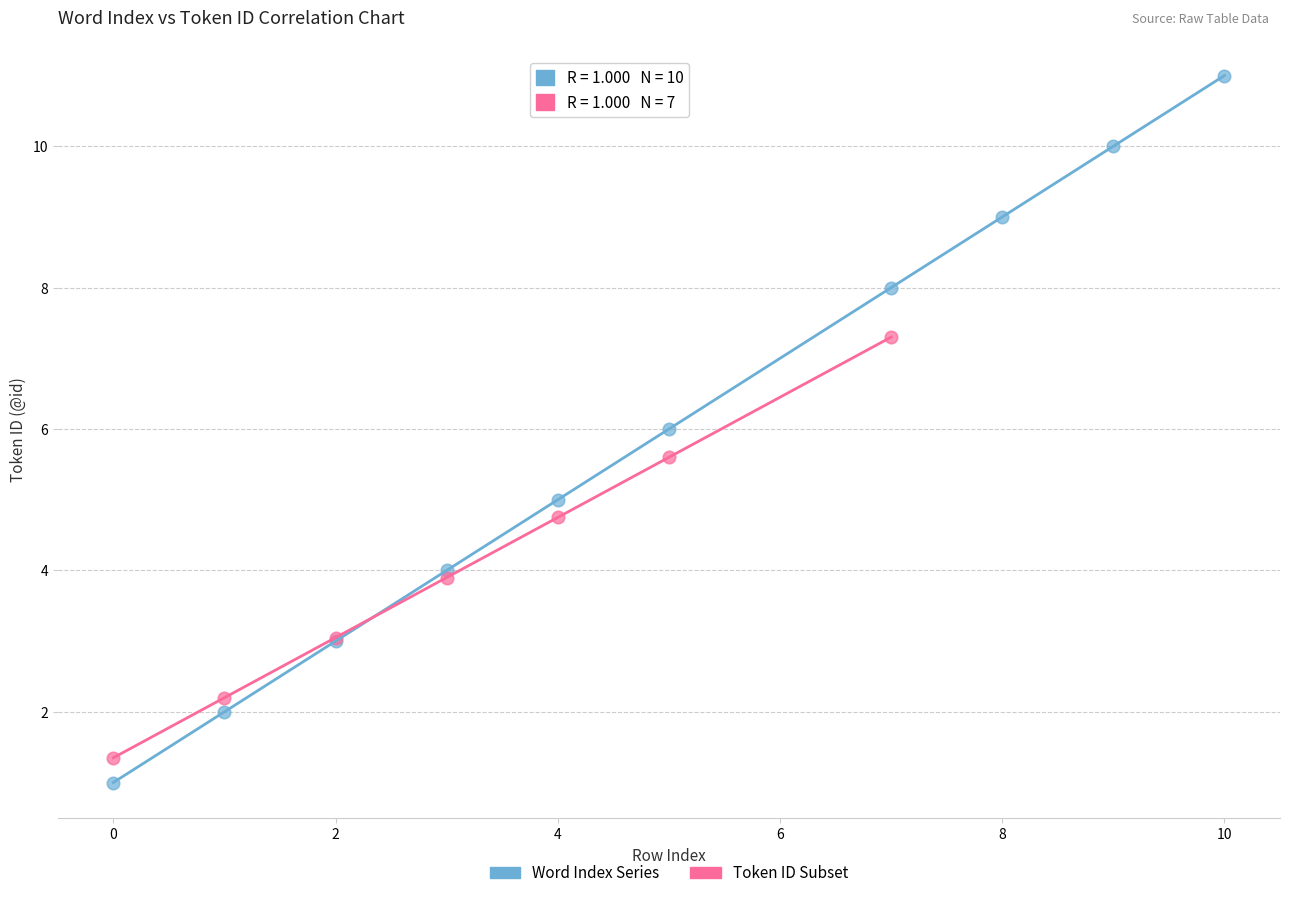

Which series contains the highest Y value?

Word Index Series